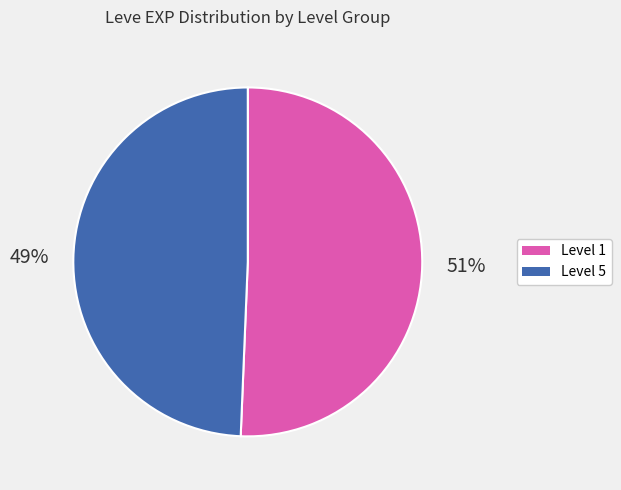

Does any single category account for the majority?

Yes